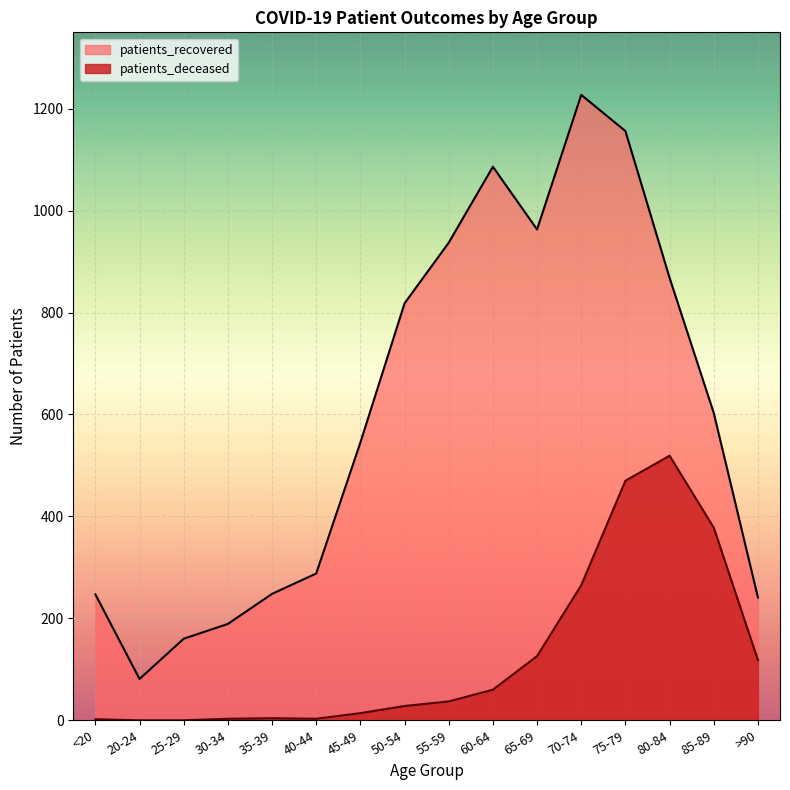

What is the difference between the maximum and minimum values in the patients_deceased series?

519